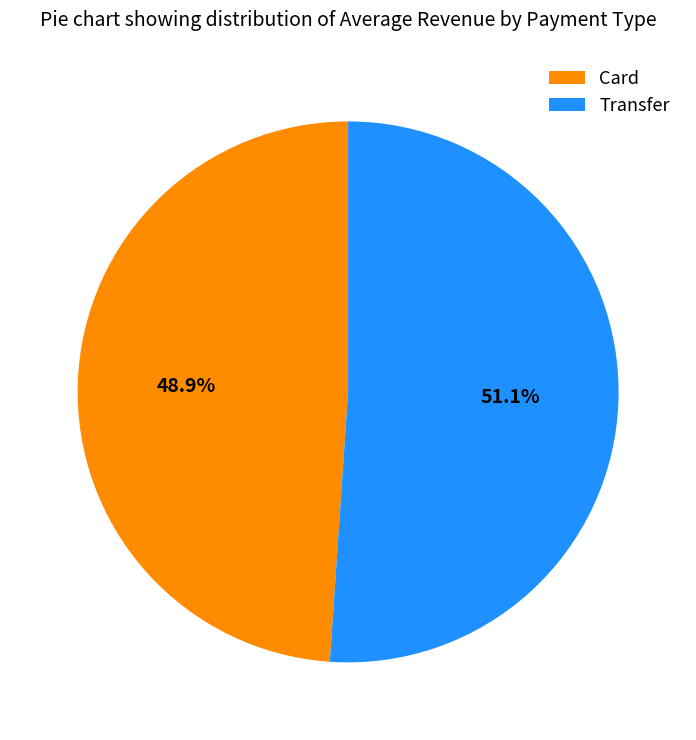

Does Card account for over 50% of the chart?

No